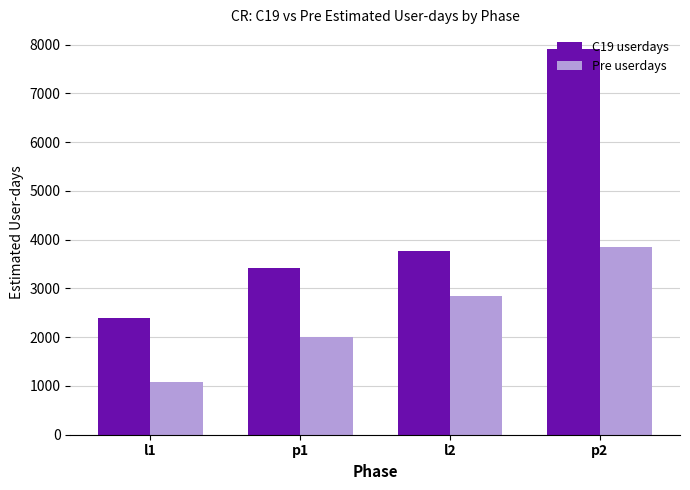

What position from the right is p1?

3